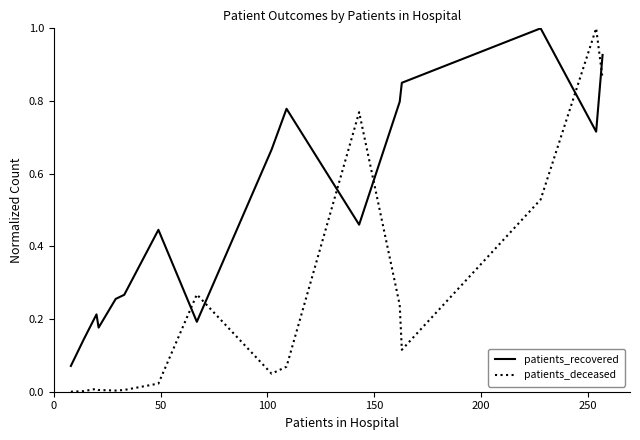

Which series has the widest spread of values?

patients_deceased